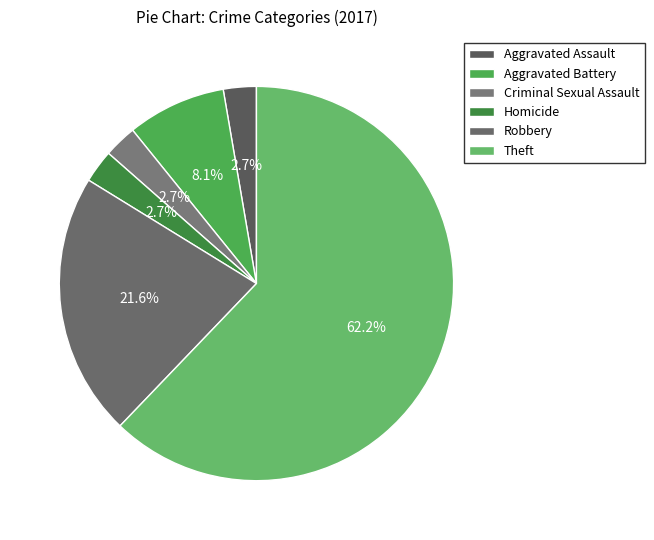

What percentage do Robbery and Theft together represent?

83.8%